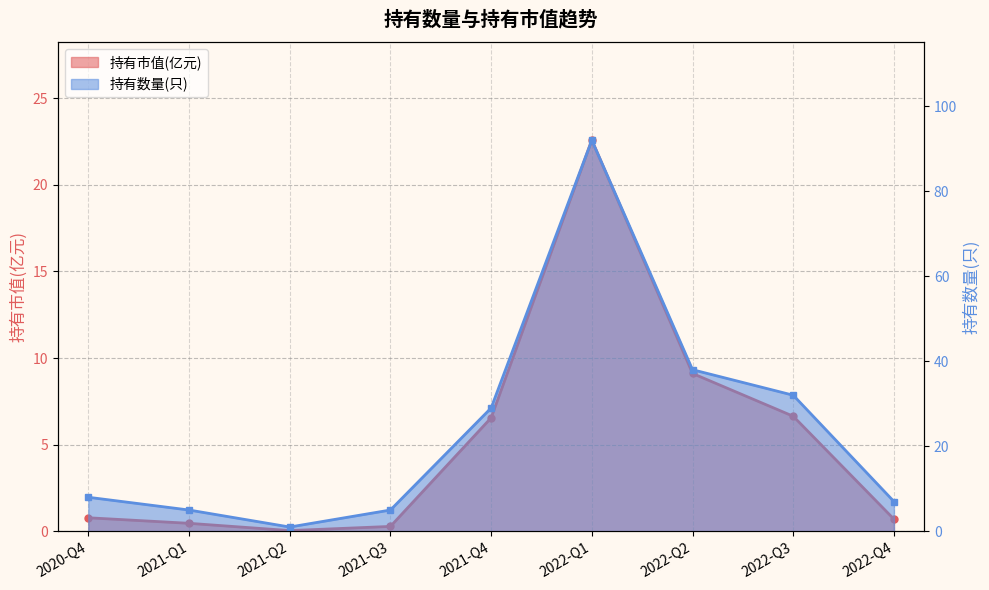

At which category does the chart reach its peak across all series?

2022-Q1